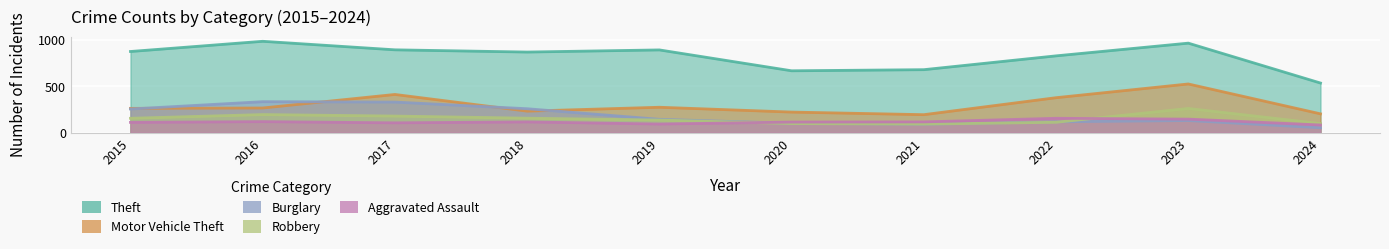

What value does the Motor Vehicle Theft series have at 2020, to the nearest 10?

220